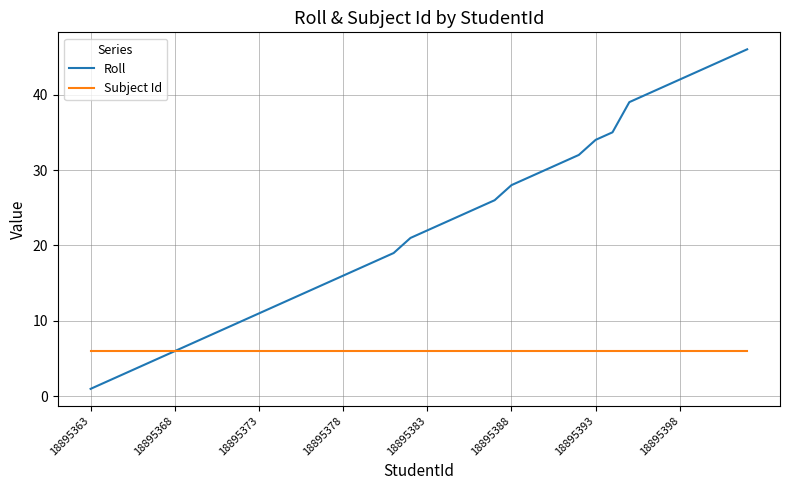

Which series has the largest total across all categories?

Roll